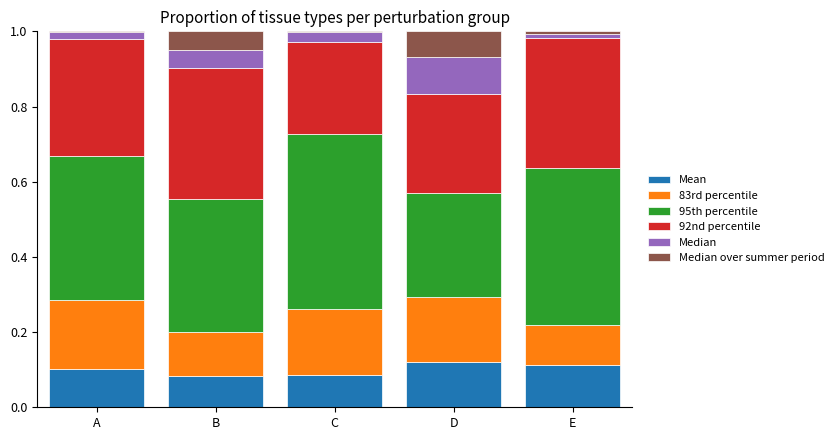

Between D and A, which is larger?

D